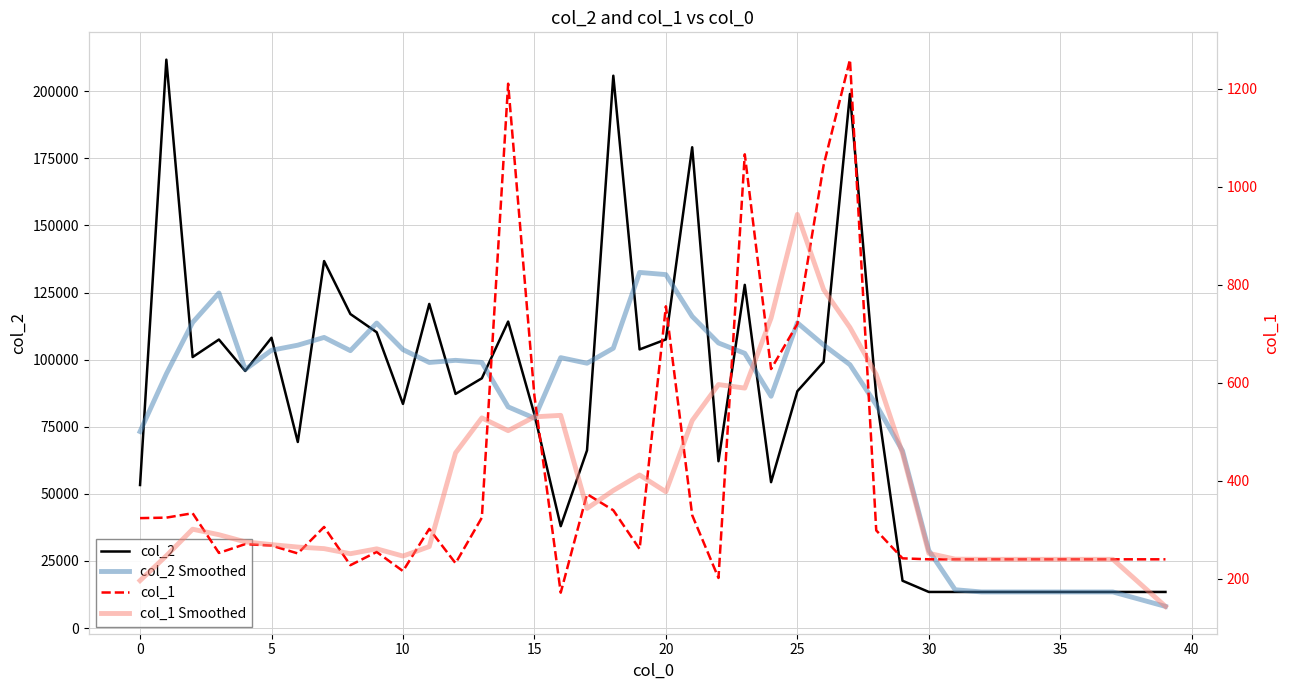

Which series has the widest spread of values?

col_2